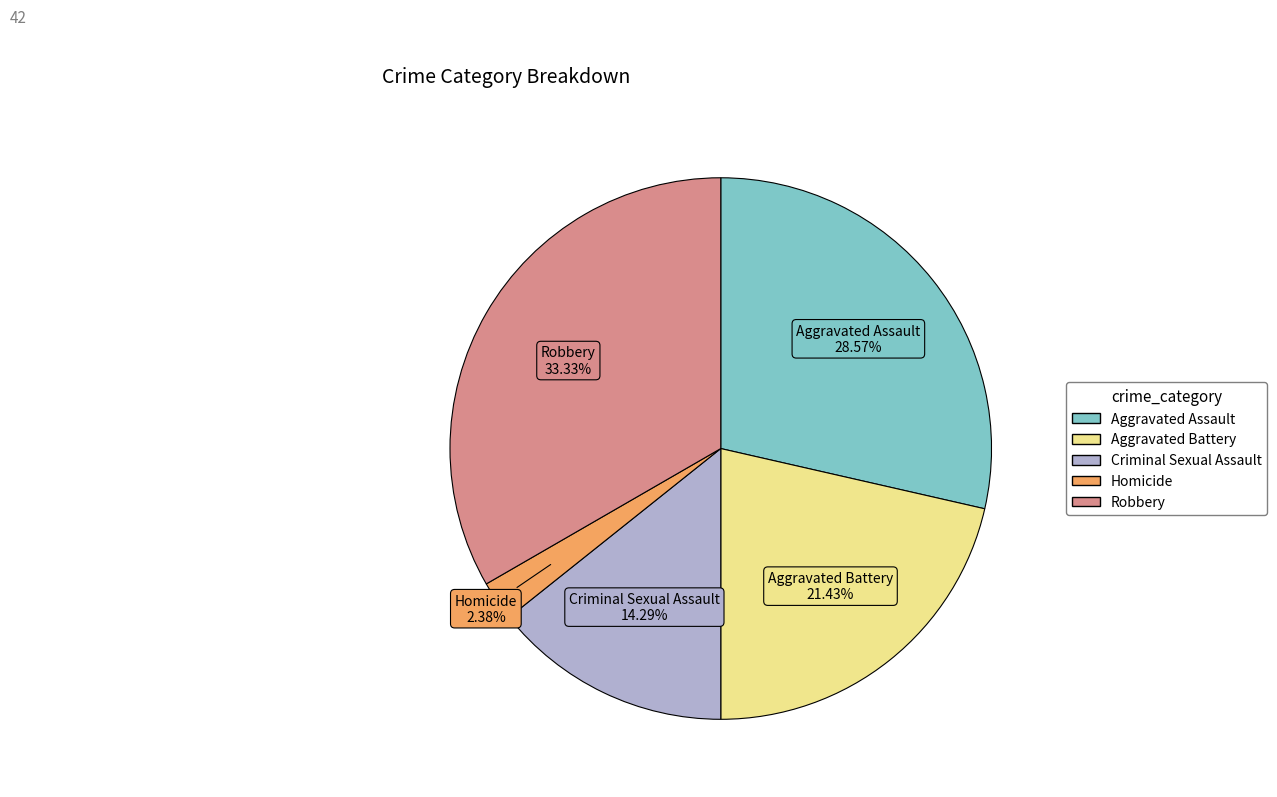

Is it true that Criminal Sexual Assault is 1% of the pie?

False